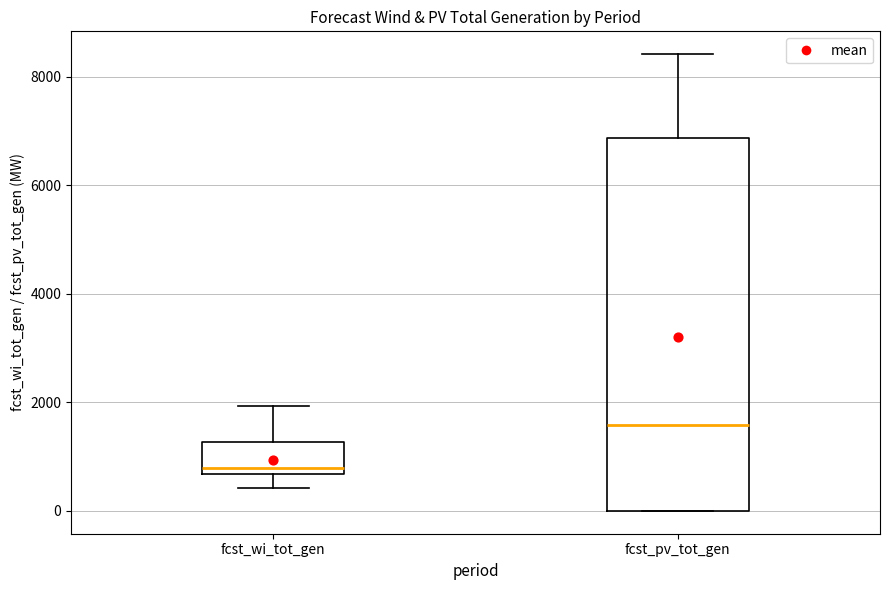

Reading left to right, transcribe this box plot: for each box, give where its median line is, the range the box spans, and where its two whiskers end, as read against the y-axis. The values are not printed on the chart, so give them approximately, as read against the axis.

fcst_wi_tot_gen: median 800, box 600 to 1200, whiskers 400 to 2000
fcst_pv_tot_gen: median 1600, box 0 to 6800, whiskers 0 to 8400